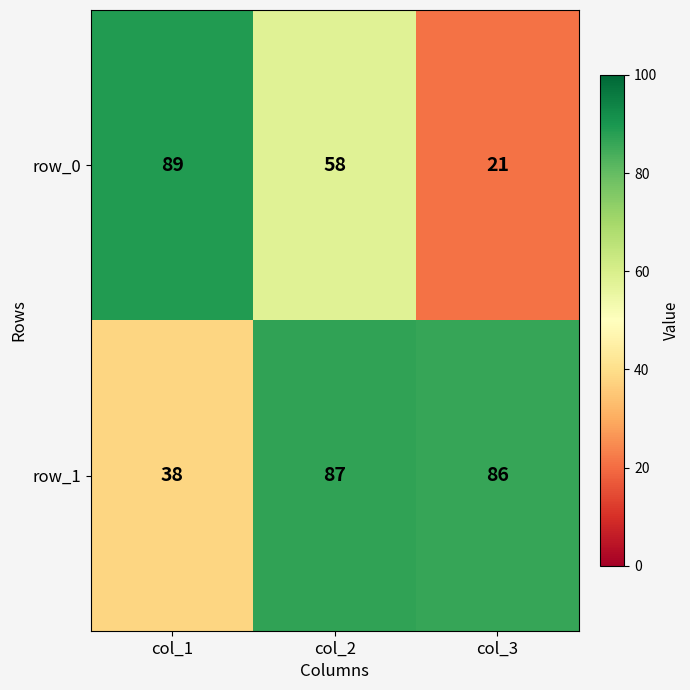

What is the sum of all row_1 values?

211